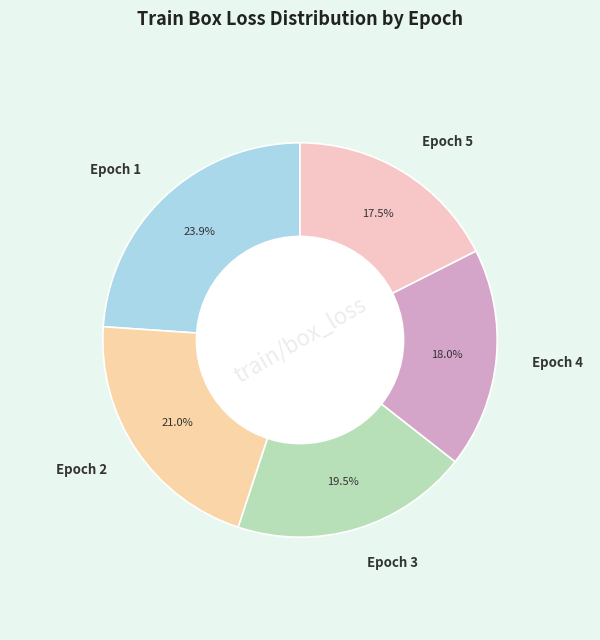

To the nearest percent, what is the difference between the largest and smallest slice percentages?

6%